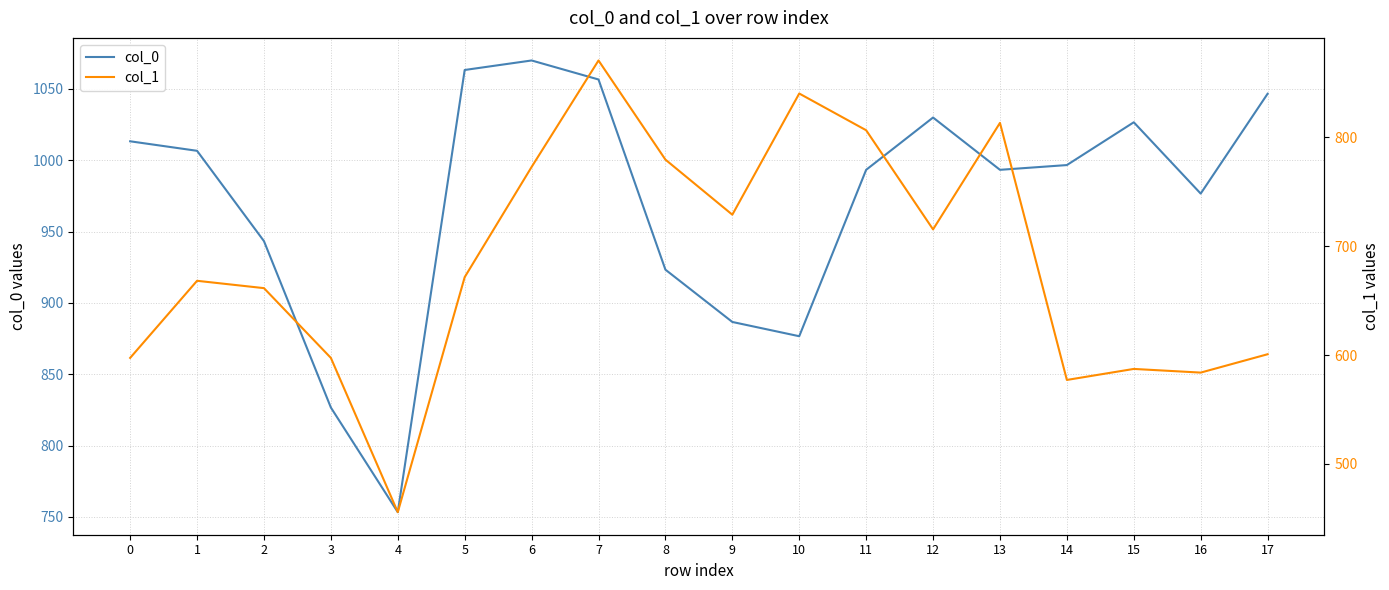

At how many categories does at least one series exceed 611?

18